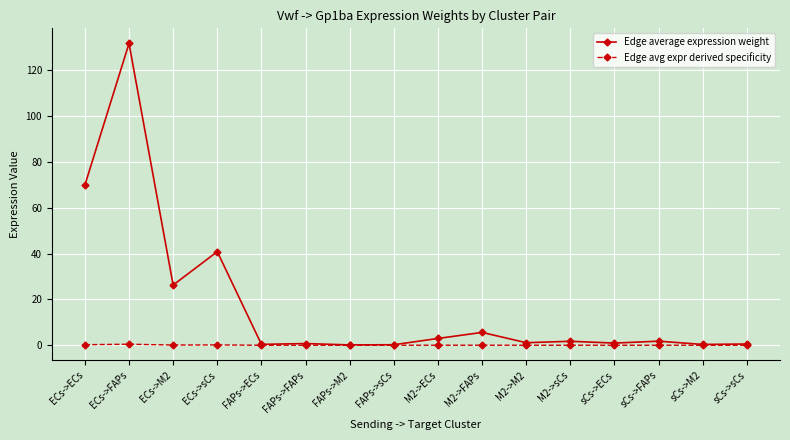

What position from the right is sCs->M2?

2